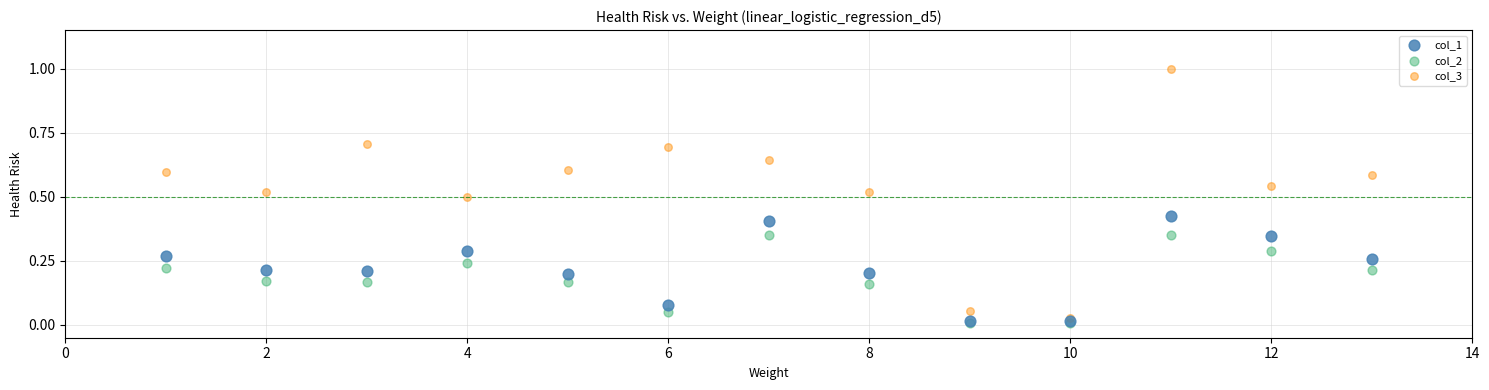

What are all the series names shown in the legend?

col_1, col_2, col_3